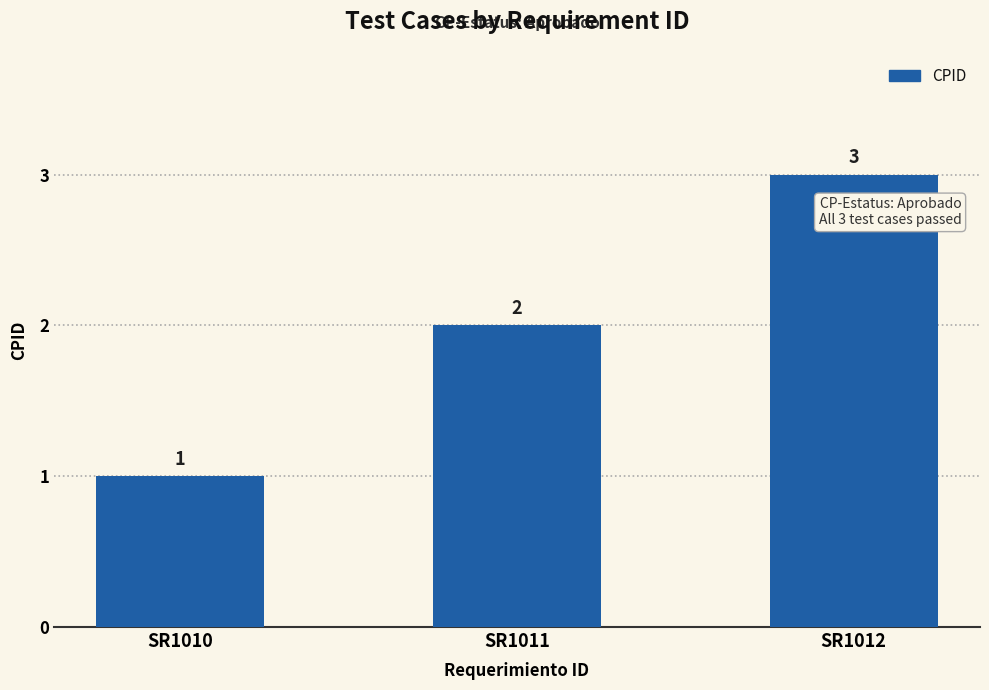

Where is the data nearest to the value 2?

SR1011